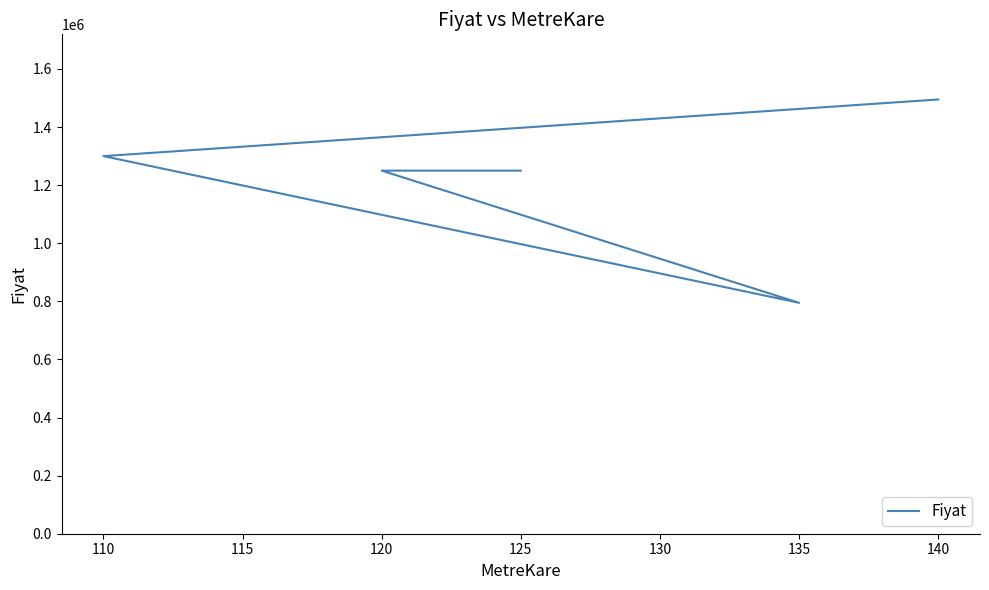

How many data points are less than 1250000?

1